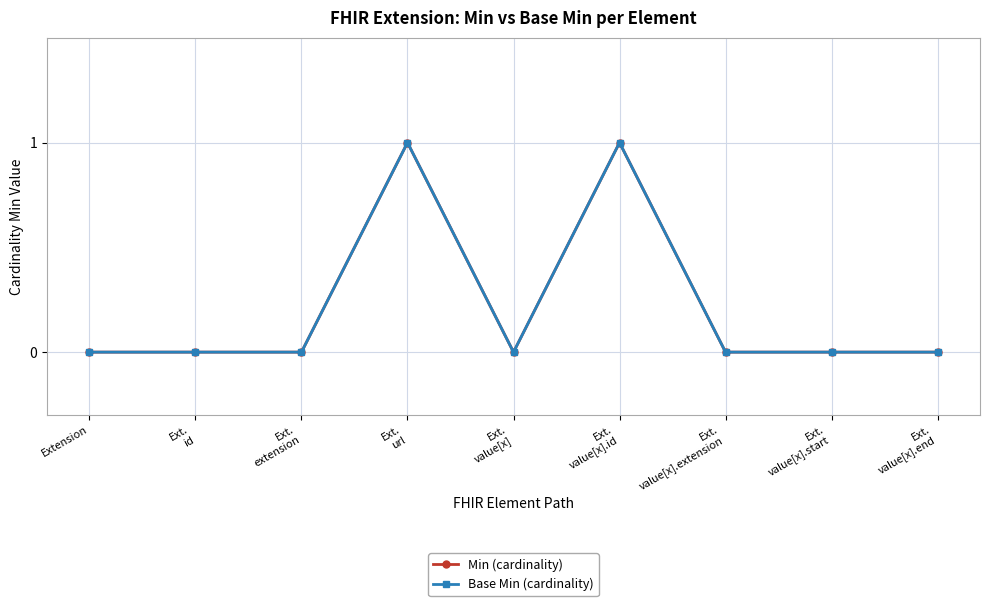

Rank the series by their maximum value, from lowest to highest.

Min (cardinality), Base Min (cardinality)